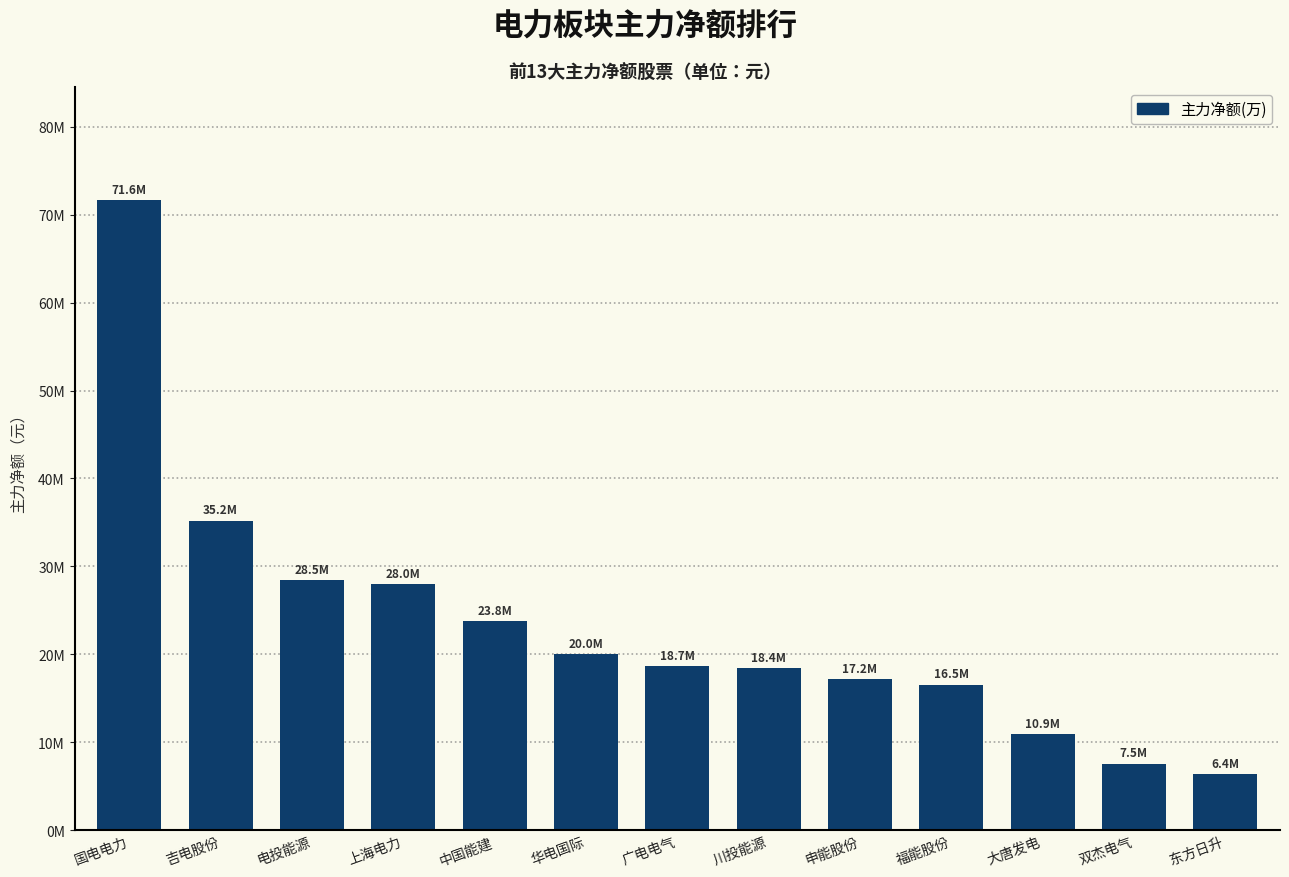

Which label corresponds to the largest value in the chart?

国电电力